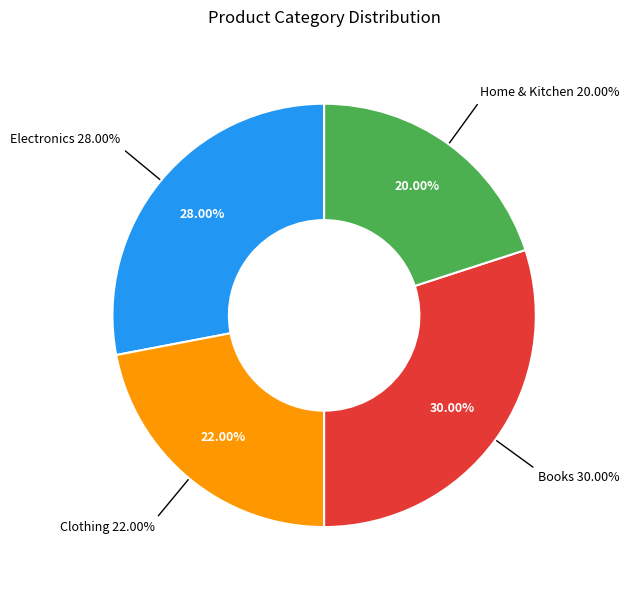

What is the largest slice in the pie chart?

Books